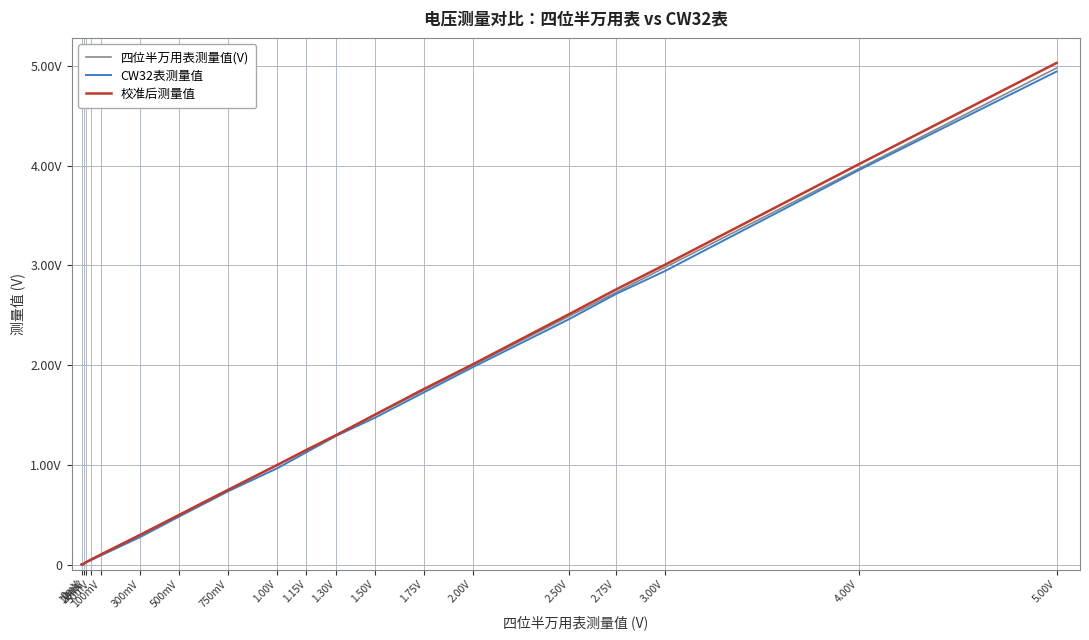

What are all the series names shown in the legend?

四位半万用表测量值(V), CW32表测量值, 校准后测量值